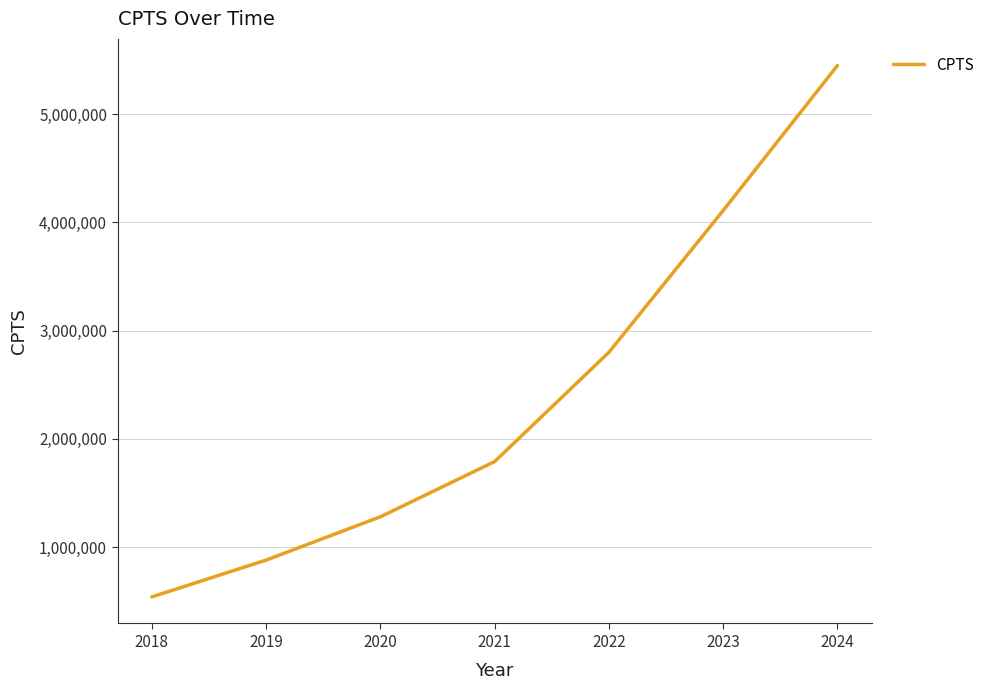

What is the approximate value at 2019, to the nearest 10?

880000